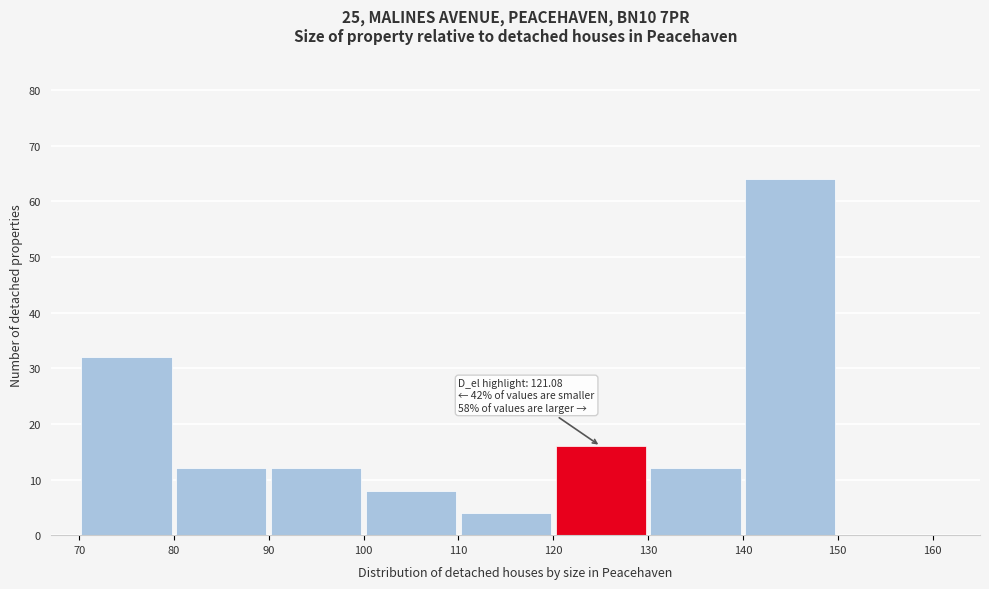

Over which range of the x-axis is the bar tallest?

140 to 150